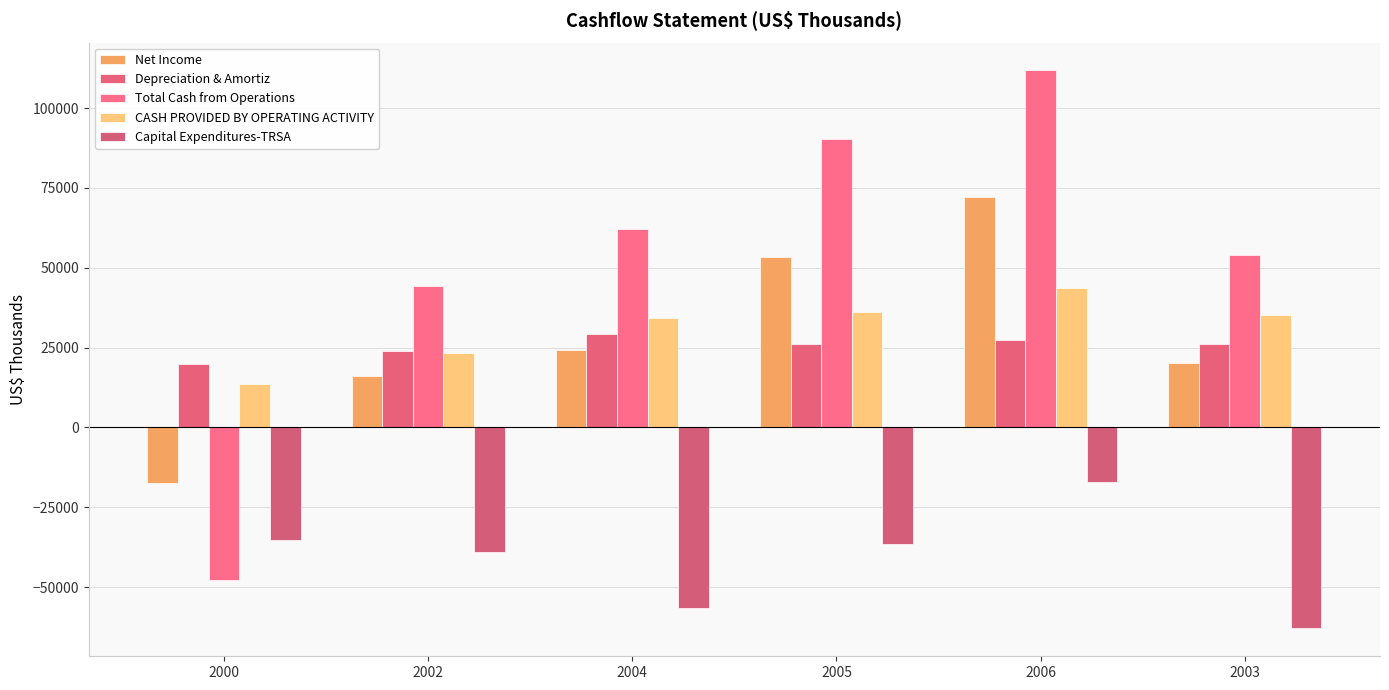

At which category does the chart reach its minimum across all series?

2003